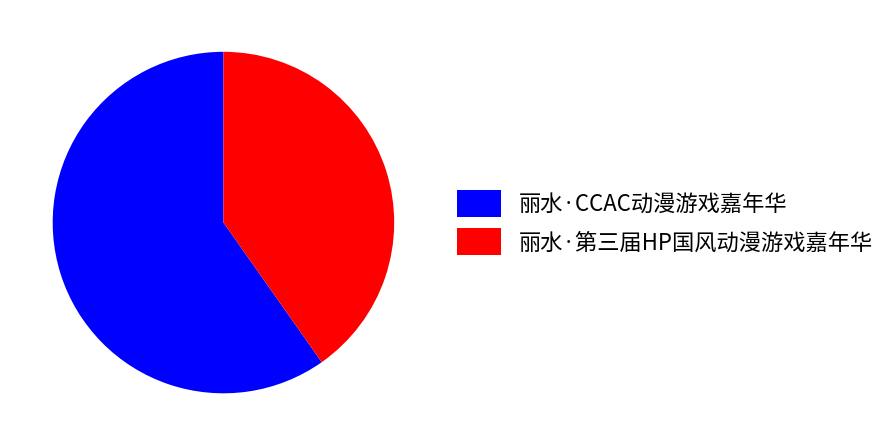

Does any single category account for the majority?

Yes